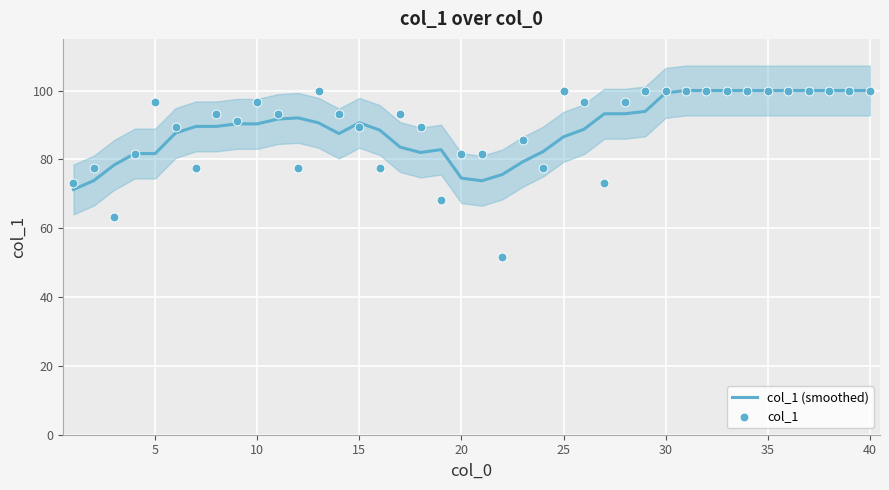

At which category is the sum across all series the highest?

30